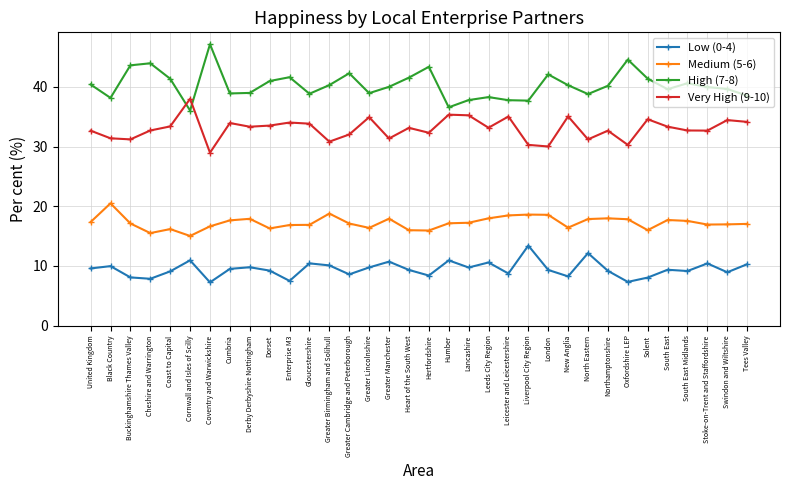

At which category does Medium (5-6) reach its first local peak?

Black Country